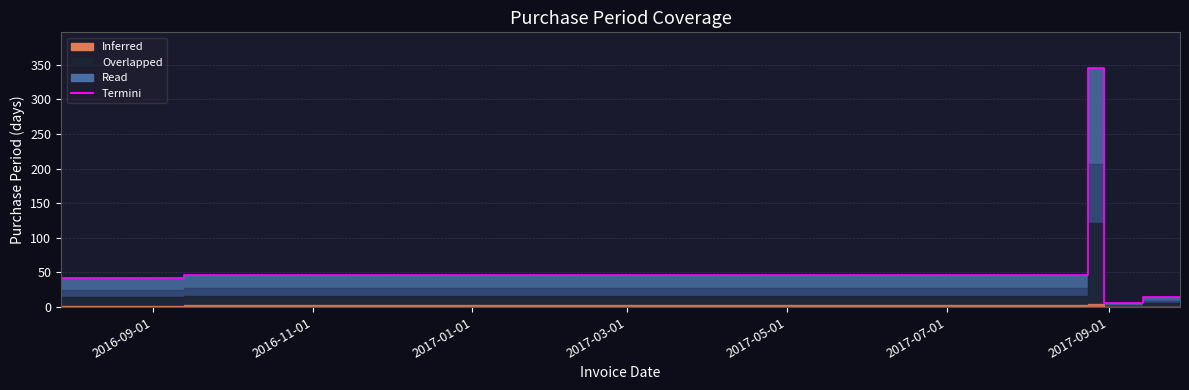

The value at 2017-09-28 is 8. True or false?

False